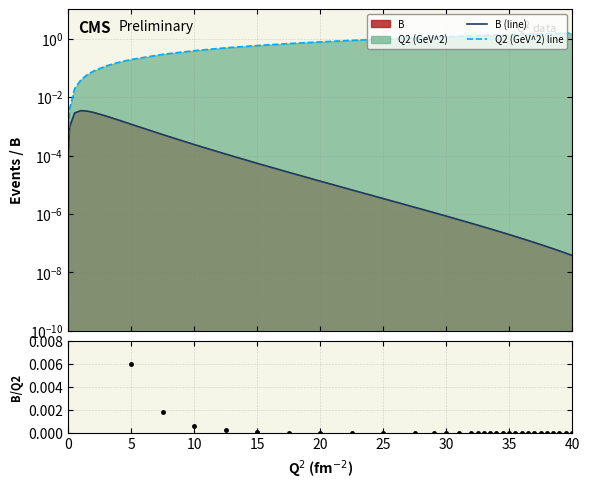

How many data points in Q2 (GeV^2) line are less than 1?

18